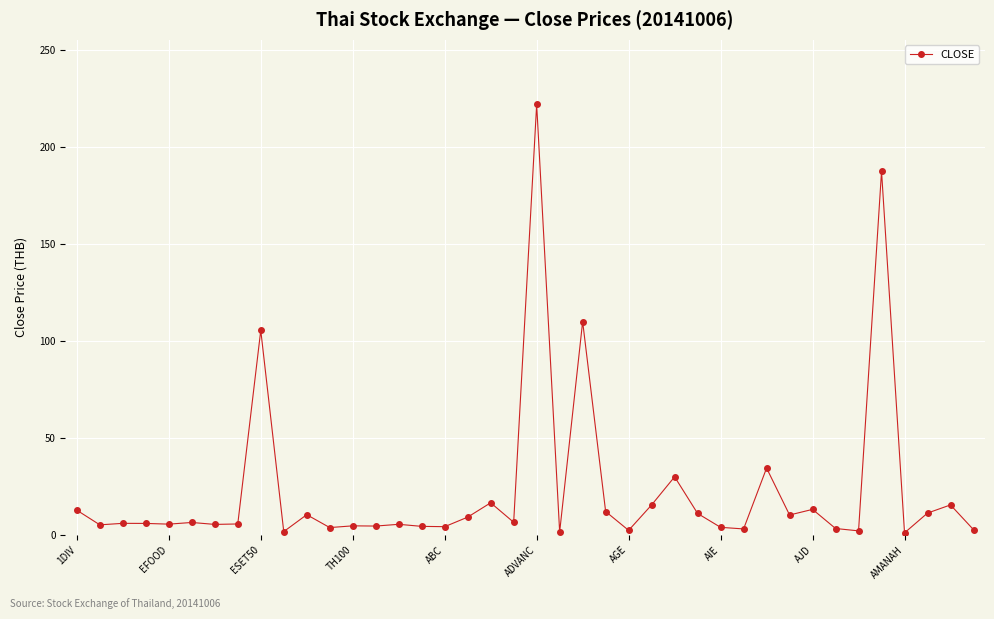

What is the value of the 21st point from the left?

222.0